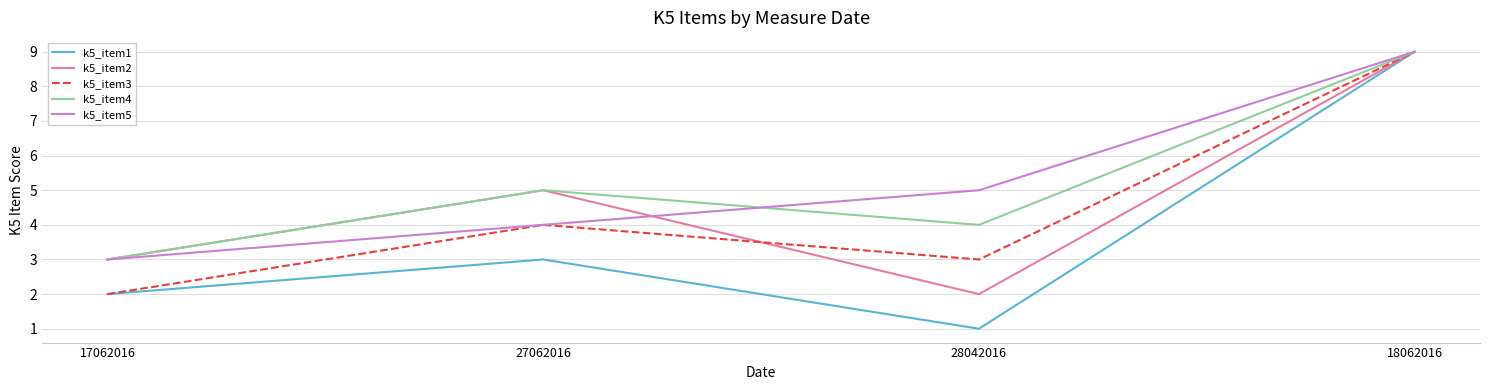

What is the difference between the k5_item3 values at 17062016 and 27062016?

2